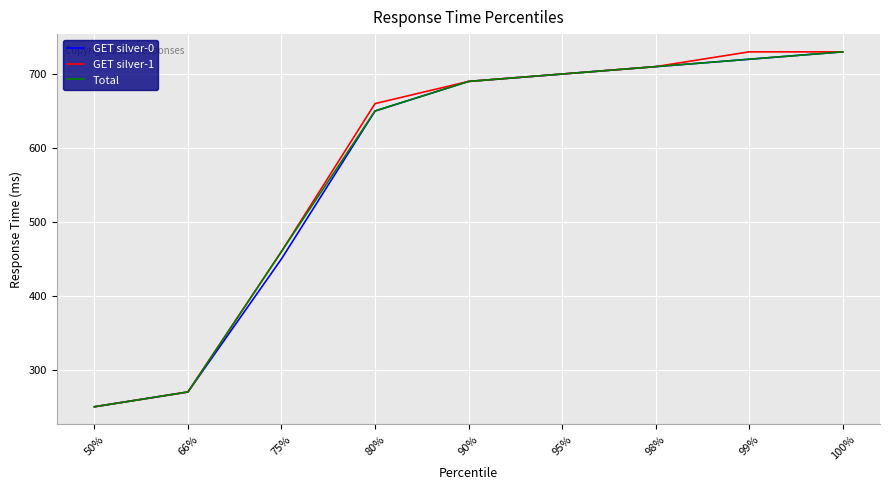

Between 50% and 80%, which series saw the biggest shift?

GET silver-1